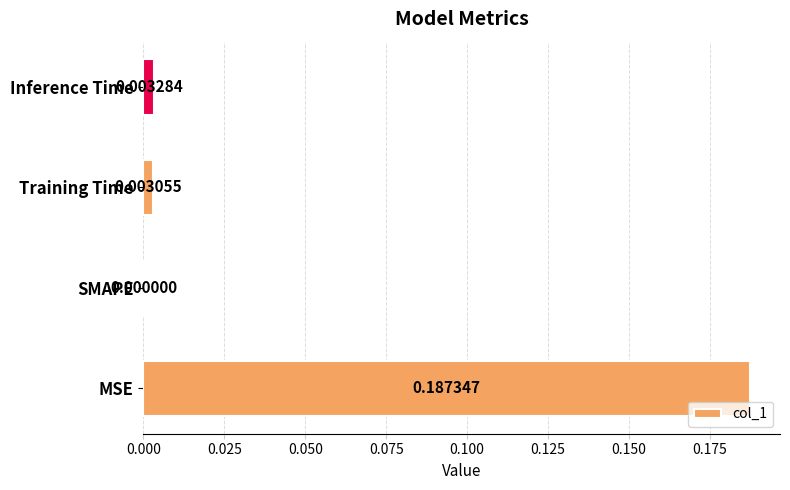

Which category has the highest value across all series?

MSE